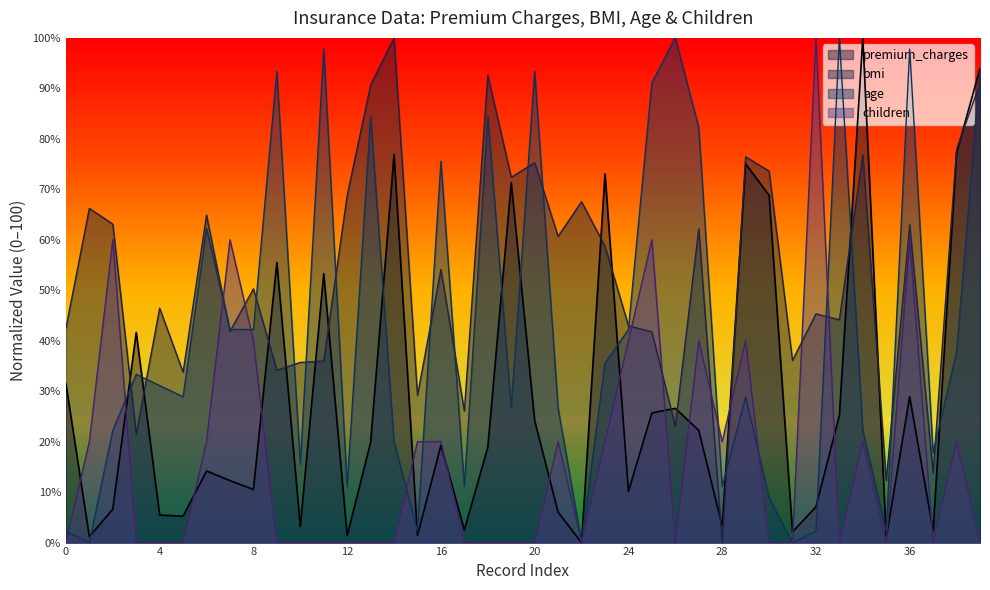

Is it true that age equals 31.1 at 4?

True